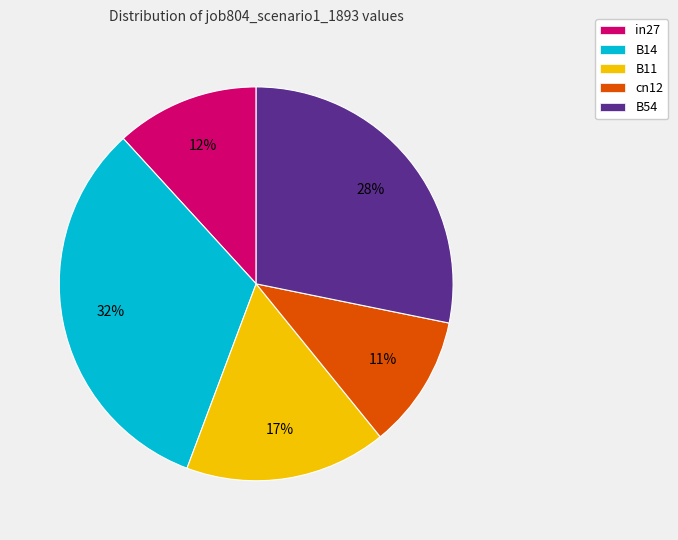

To the nearest percent, what portion does cn12 represent?

11%